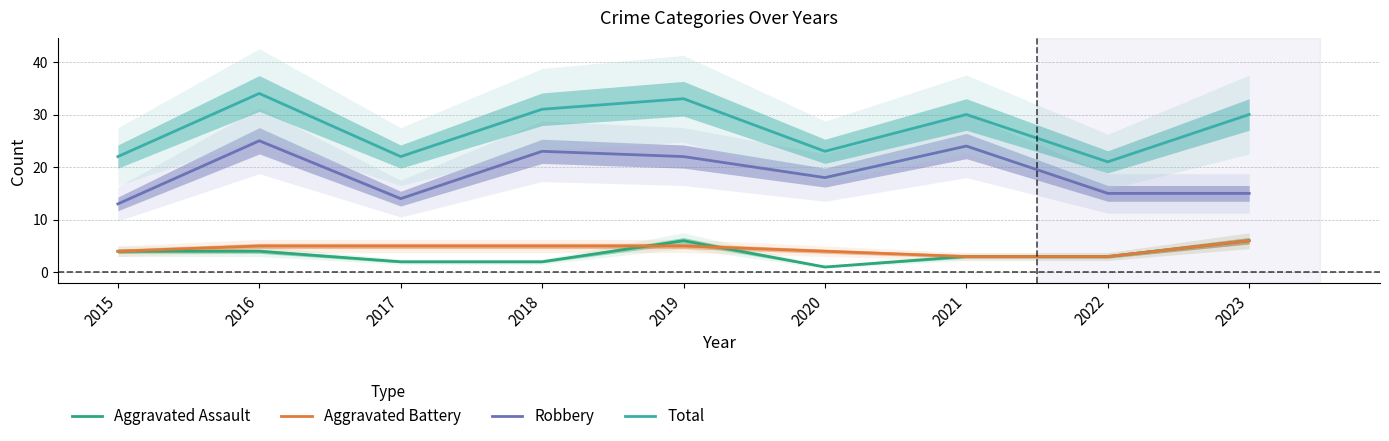

At which category does Total reach its first local valley?

2017